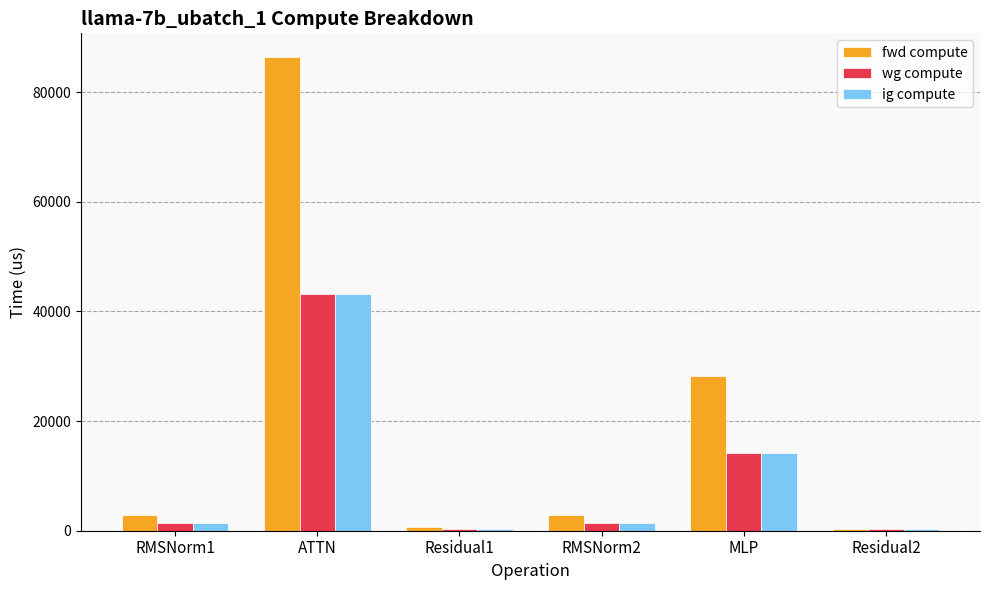

Are the bars horizontal?

No